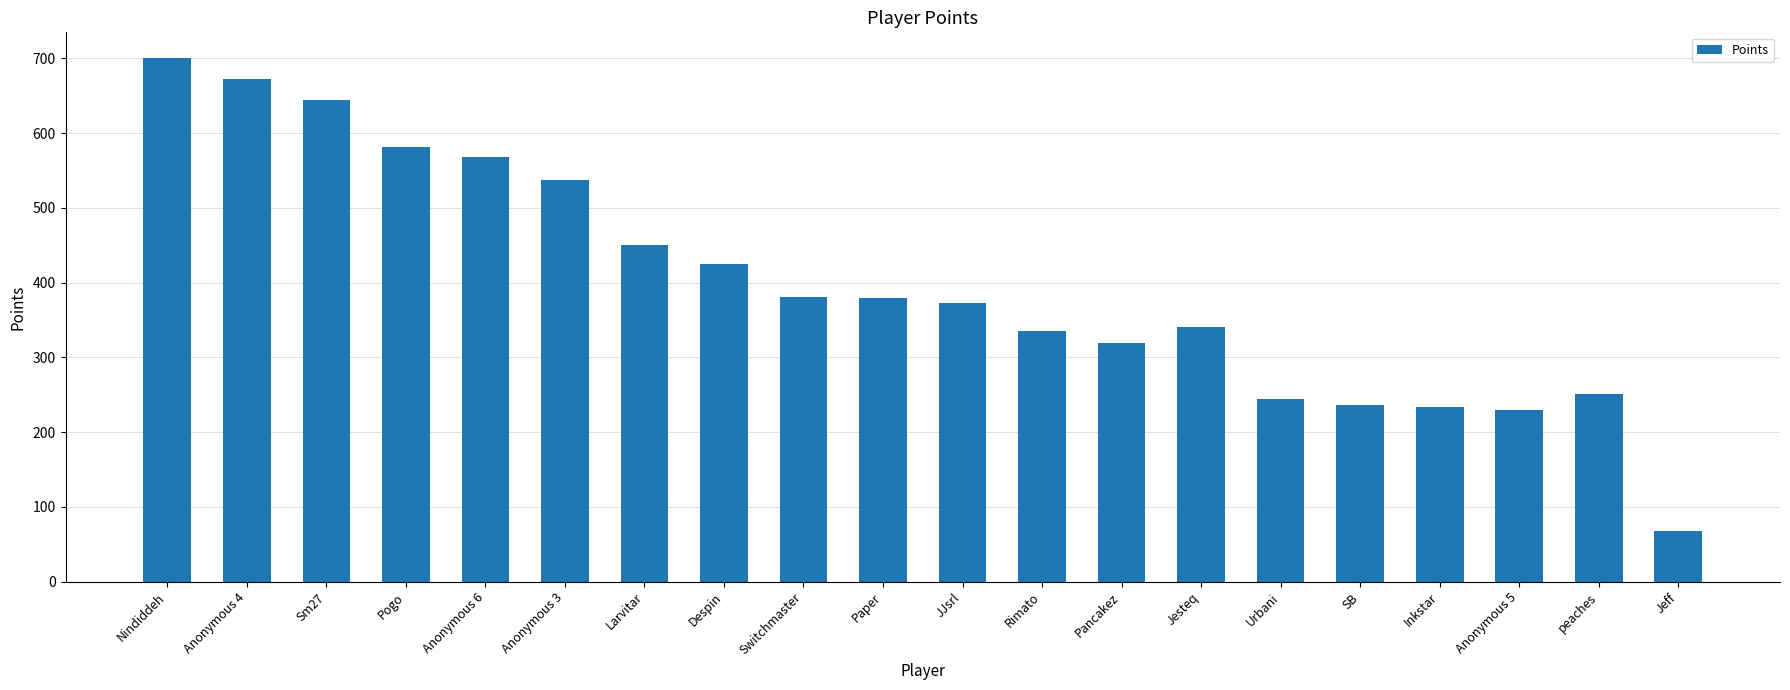

True or false: the data shows 700 at Nindiddeh.

True